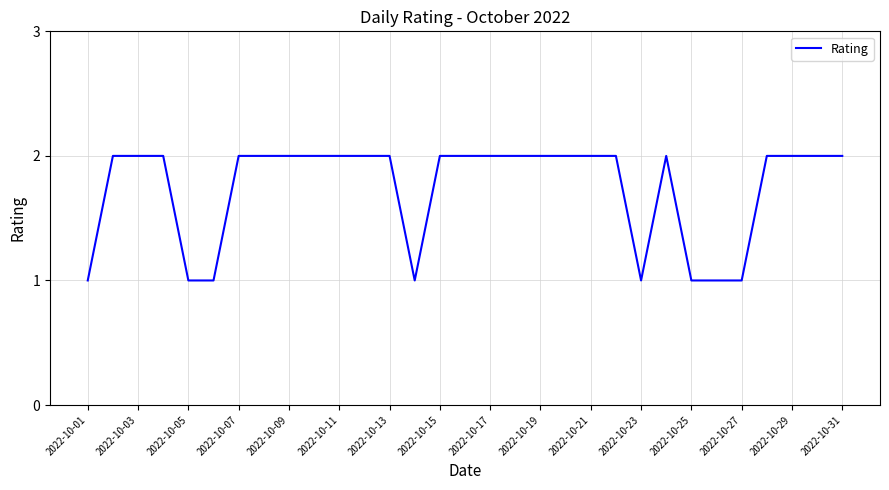

The value at 2022-10-21 is 2. True or false?

True